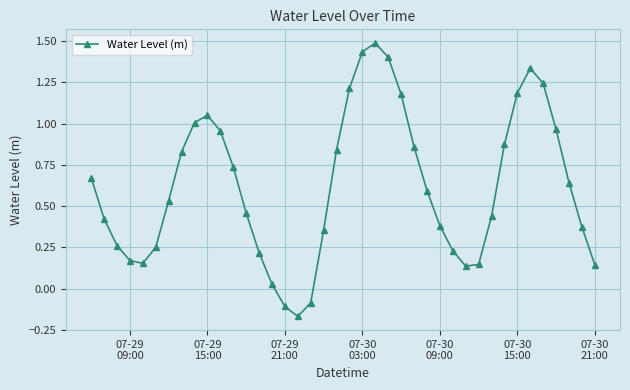

What is the difference between the maximum and minimum values?

1.7